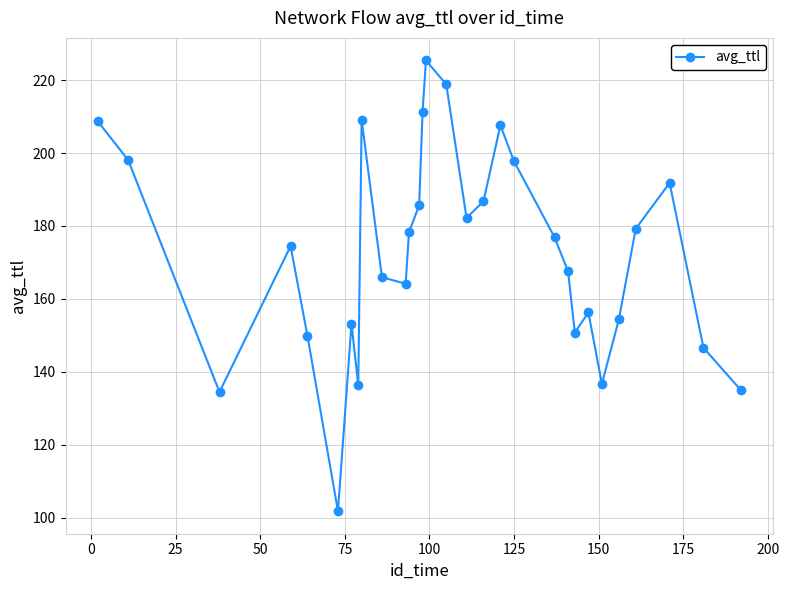

How many points are higher than both their immediate neighbors (excluding endpoints)?

7